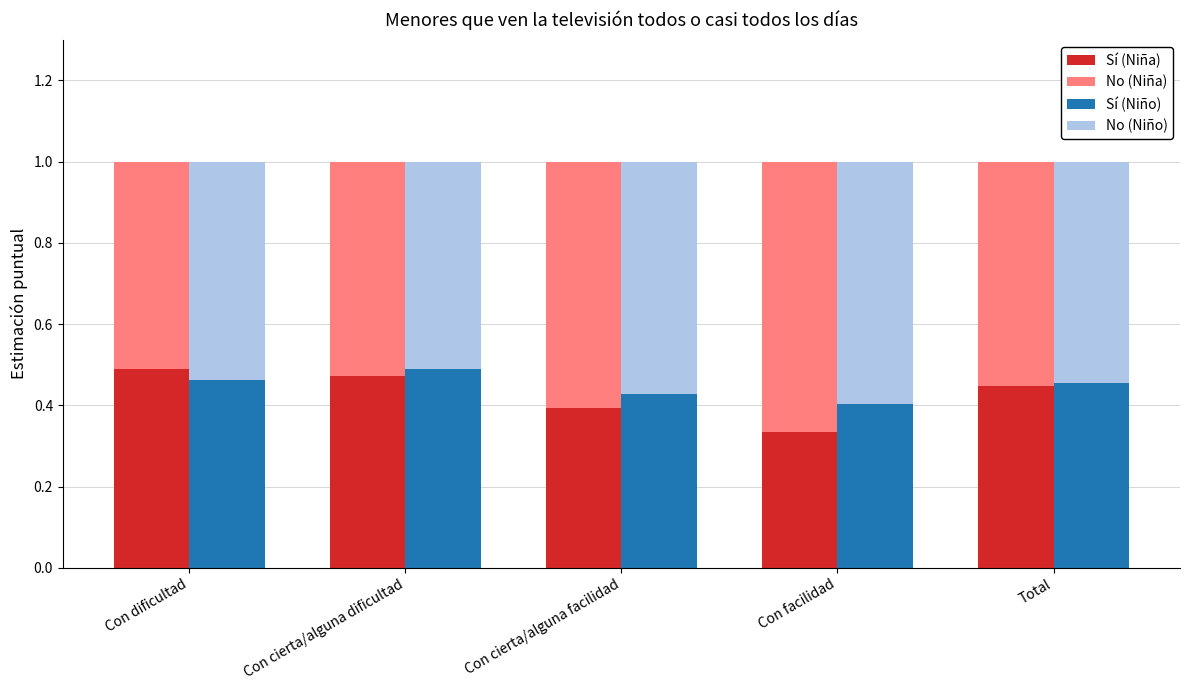

Which series has the widest spread of values?

No (Niña)